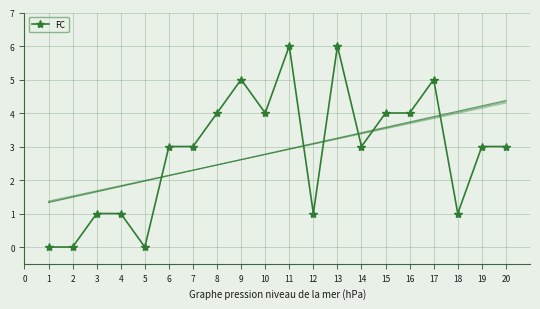

The value of FC at 10 is 2. True or false?

False